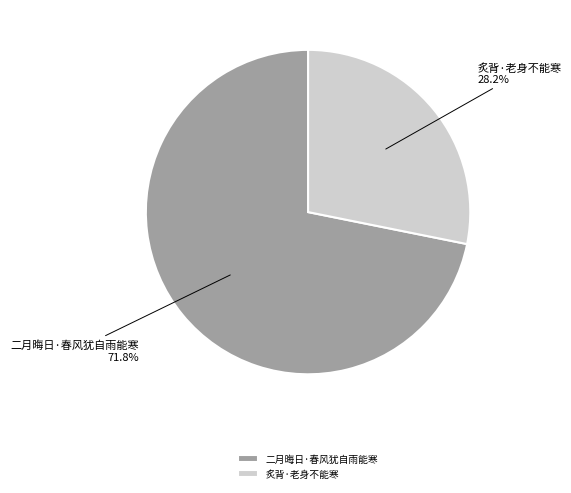

To the nearest percent, what is the combined percentage of 二月晦日·春风犹自雨能寒 and 炙背·老身不能寒?

100%